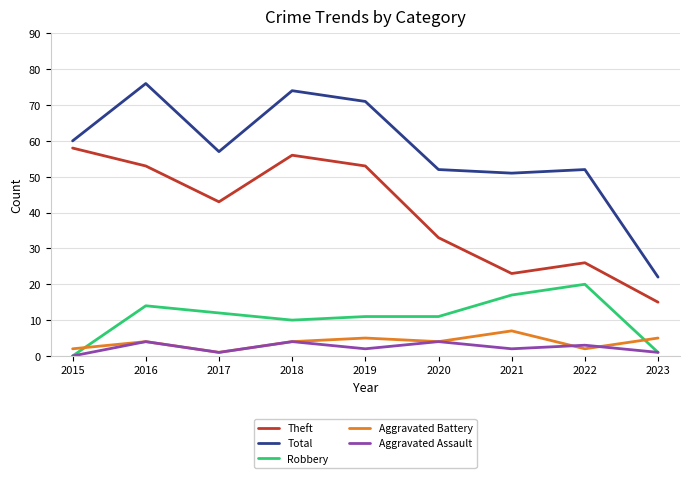

True or false: Aggravated Assault and Theft intersect in this chart.

False